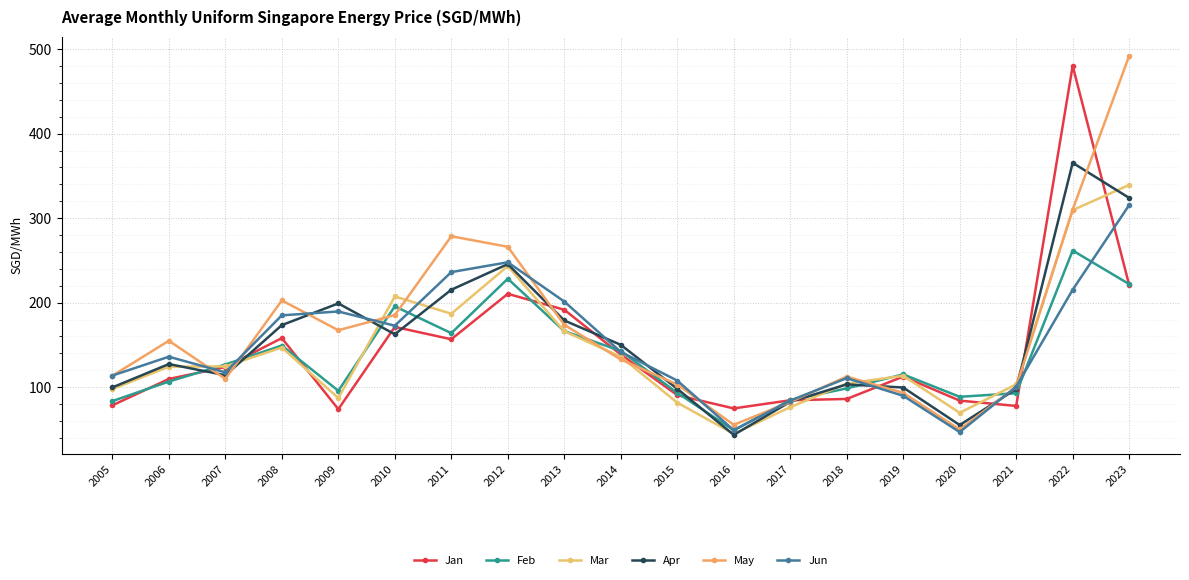

What is the average value of the Jan series?

143.4